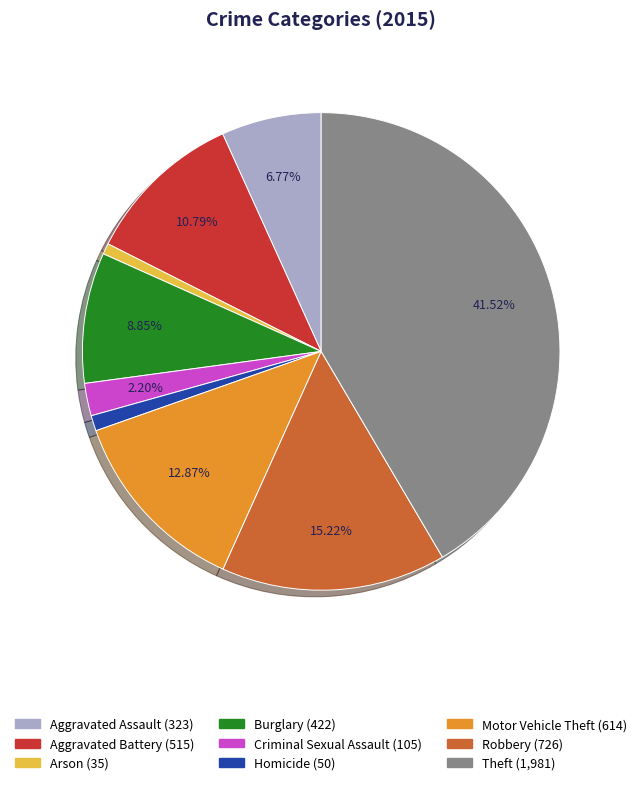

Combined, do Robbery and Criminal Sexual Assault account for over 50%?

No